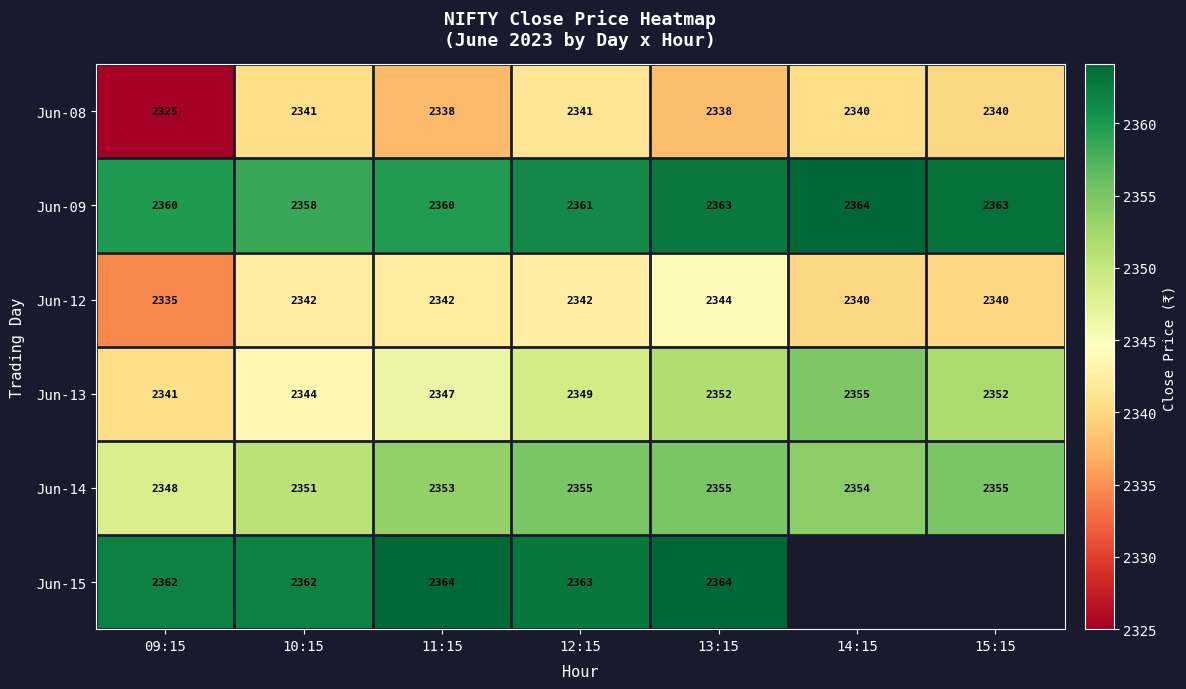

What is the difference between the highest and lowest values at 15:15?

23.3